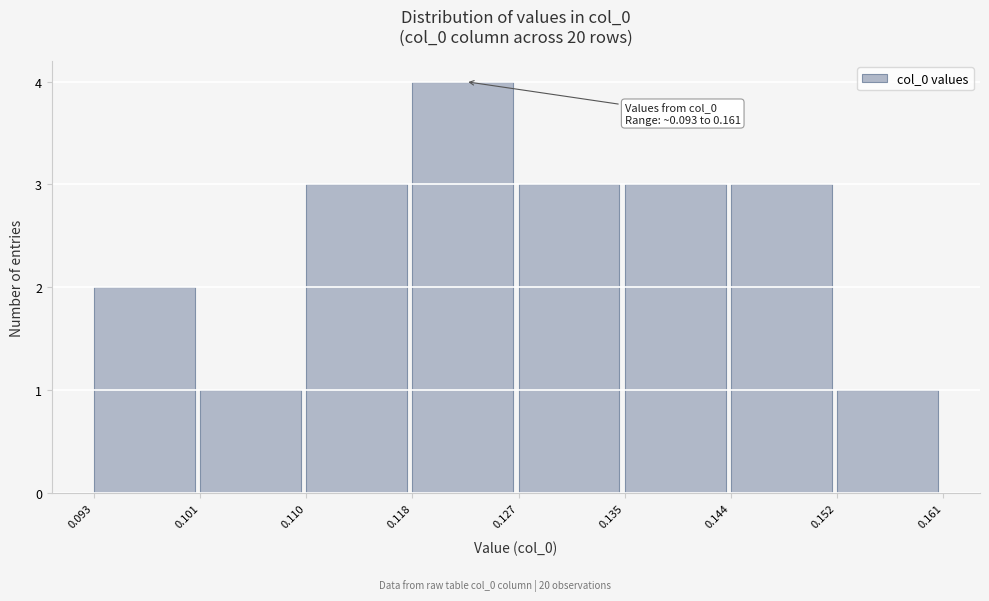

Over which range of the x-axis is the bar tallest?

0.118 to 0.127